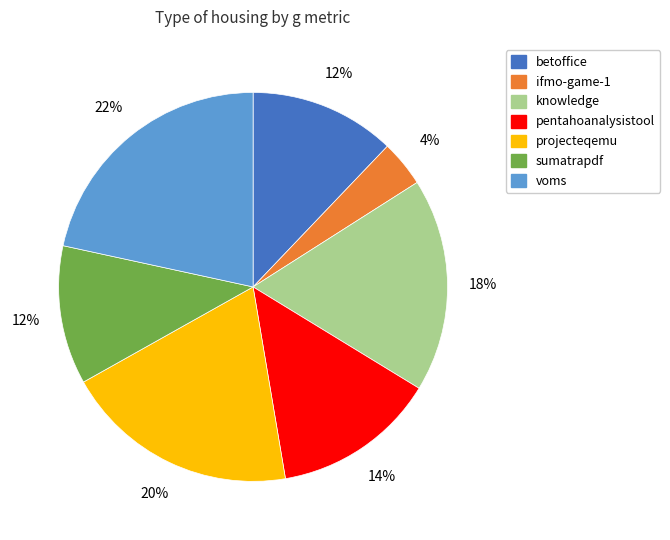

Does any single category account for the majority?

No